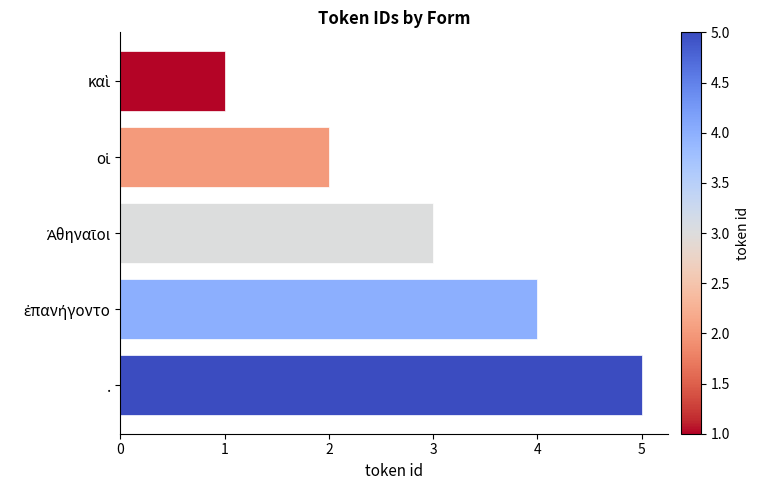

Which label corresponds to the largest value in the chart?

.